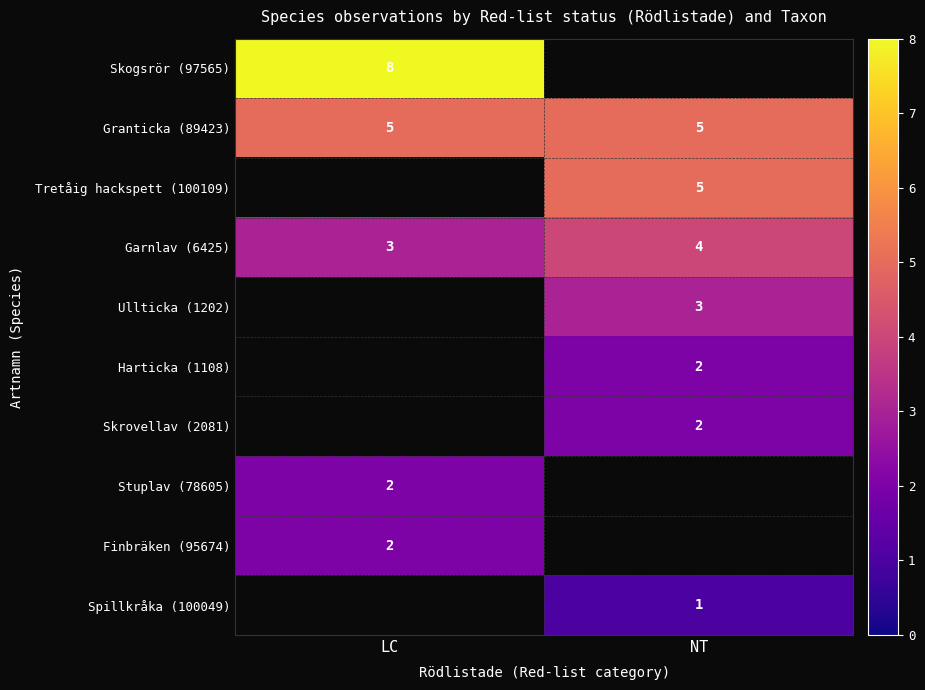

Where is Garnlav (6425) nearest to the value 3?

LC